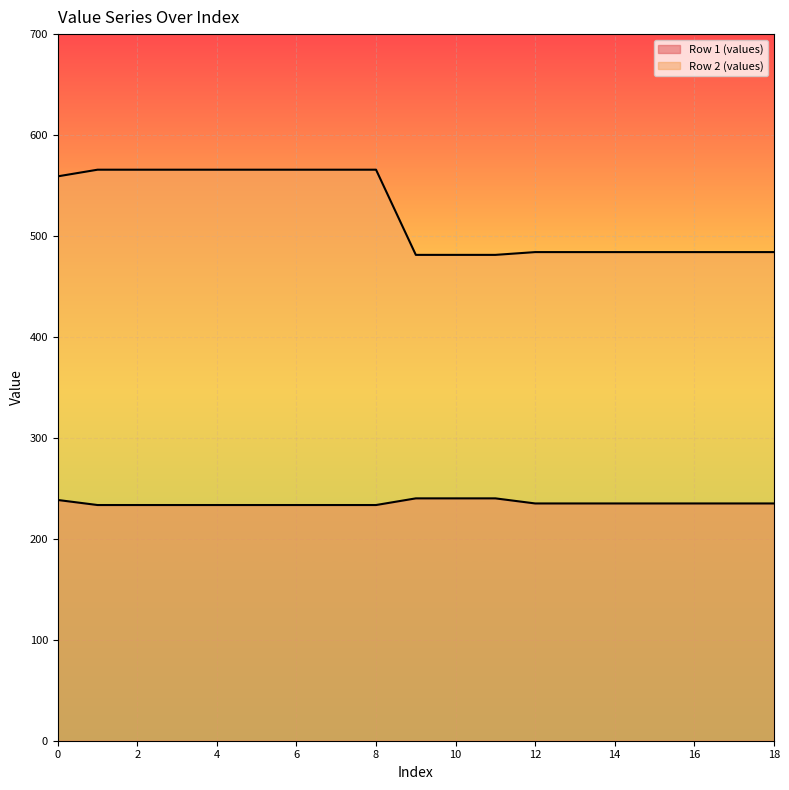

What is the greatest value displayed?

565.7